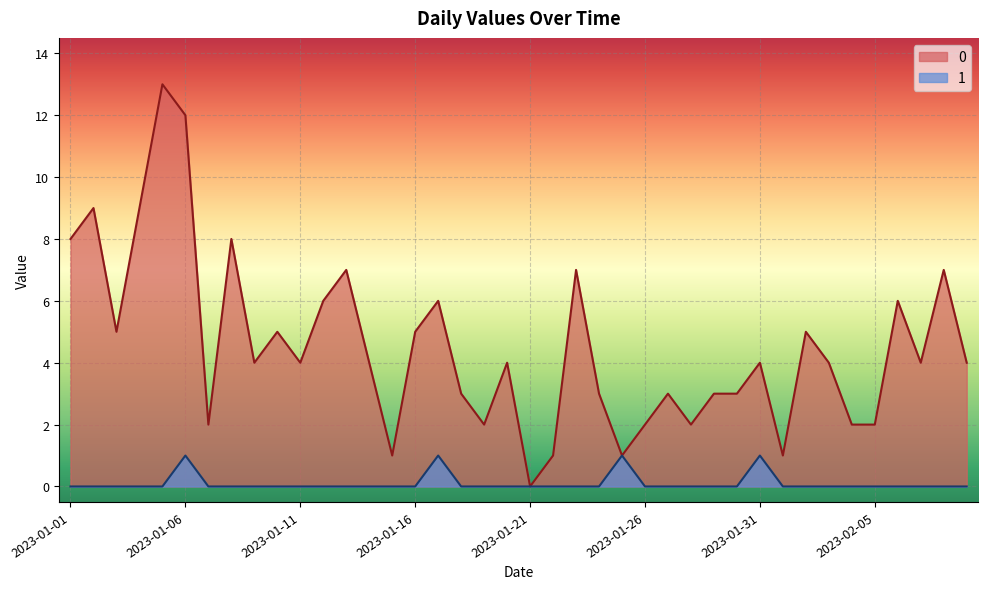

Is it true that 1 equals 0 at 2023-01-02?

True